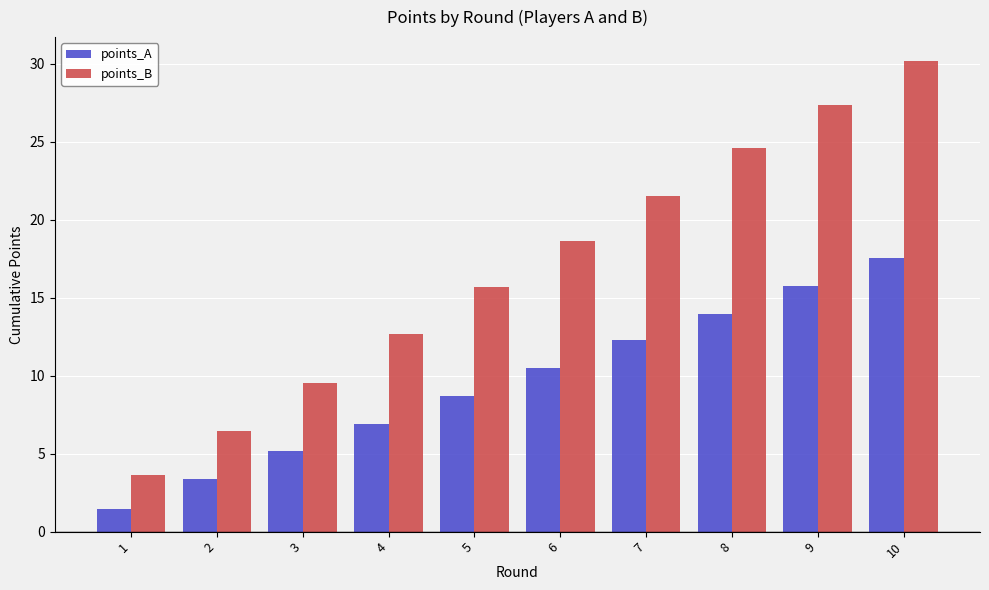

Is the value of points_B at 5 greater than the value of points_A at 1?

Yes